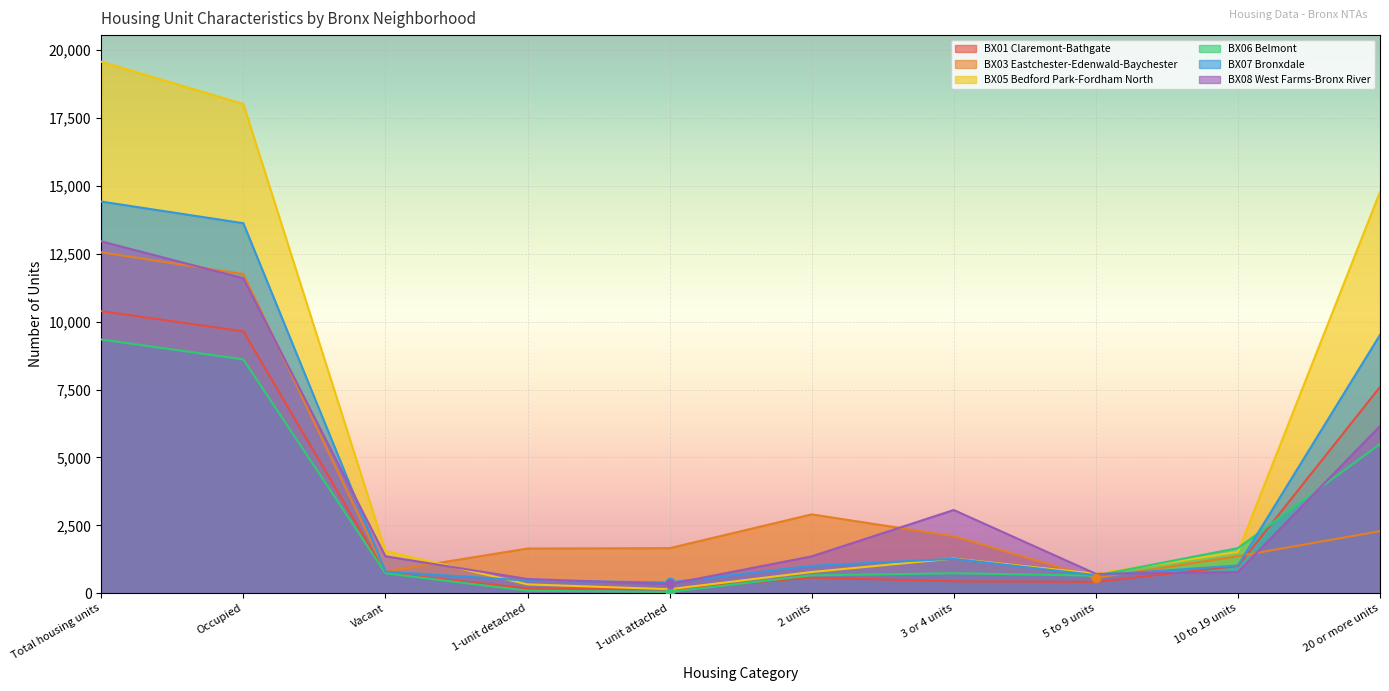

At which label does BX08 West Farms-Bronx River first exceed 1361?

Total housing units